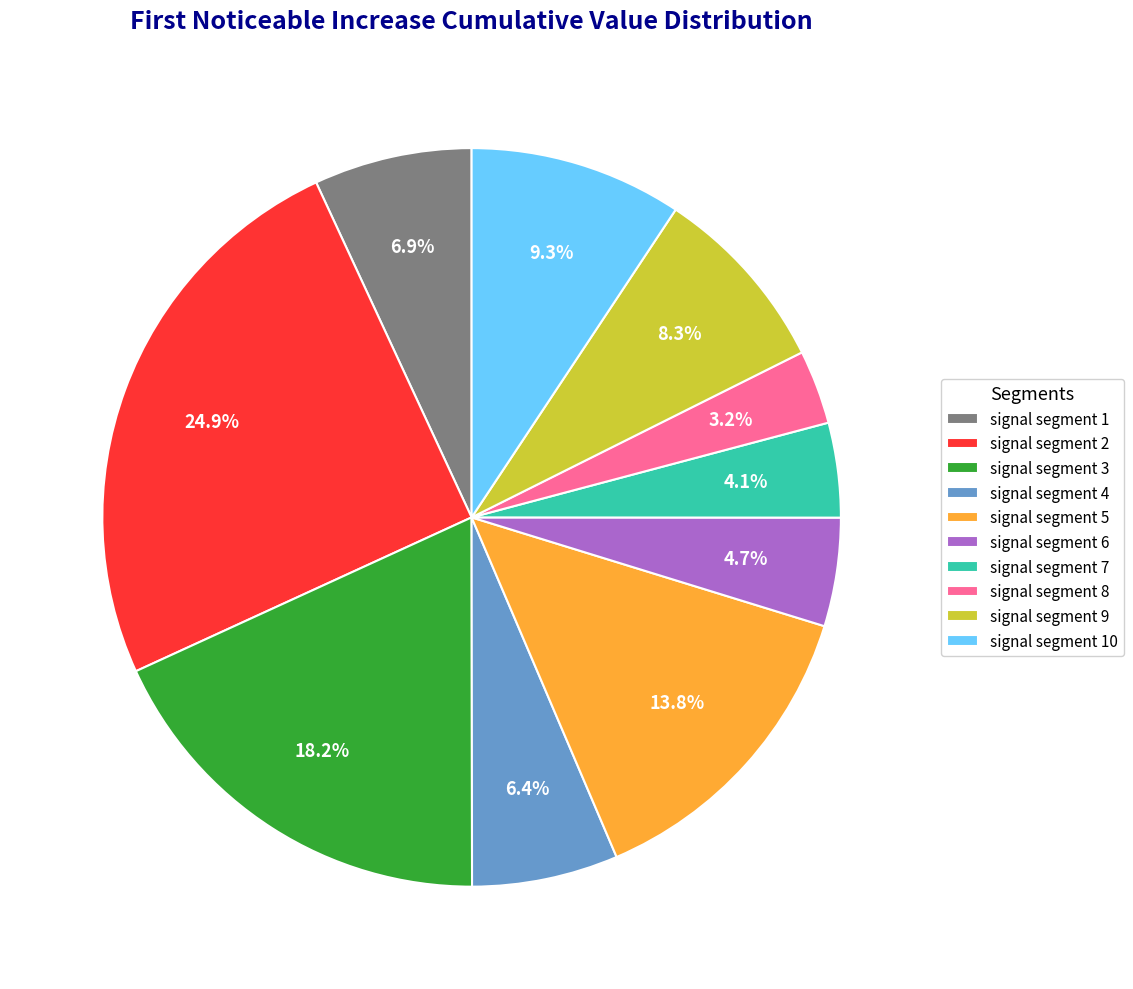

Does signal segment 4 account for over 50% of the chart?

No